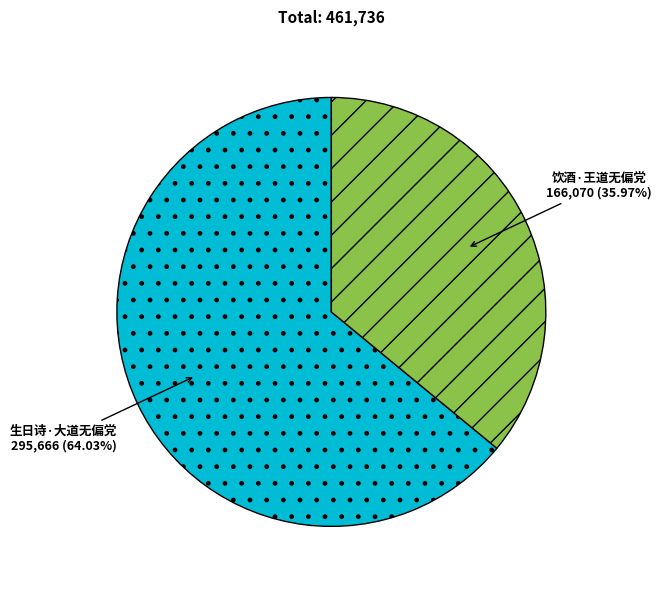

Do 生日诗·大道无偏党 and 饮酒·王道无偏党 together represent more than half of the pie?

Yes